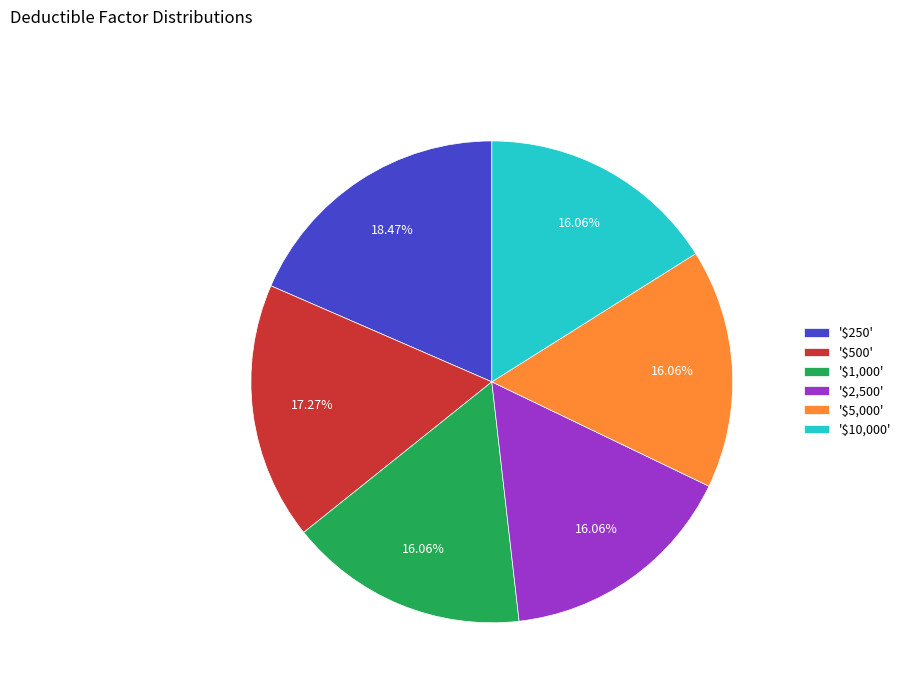

Is '$1,000' the majority of the pie?

No